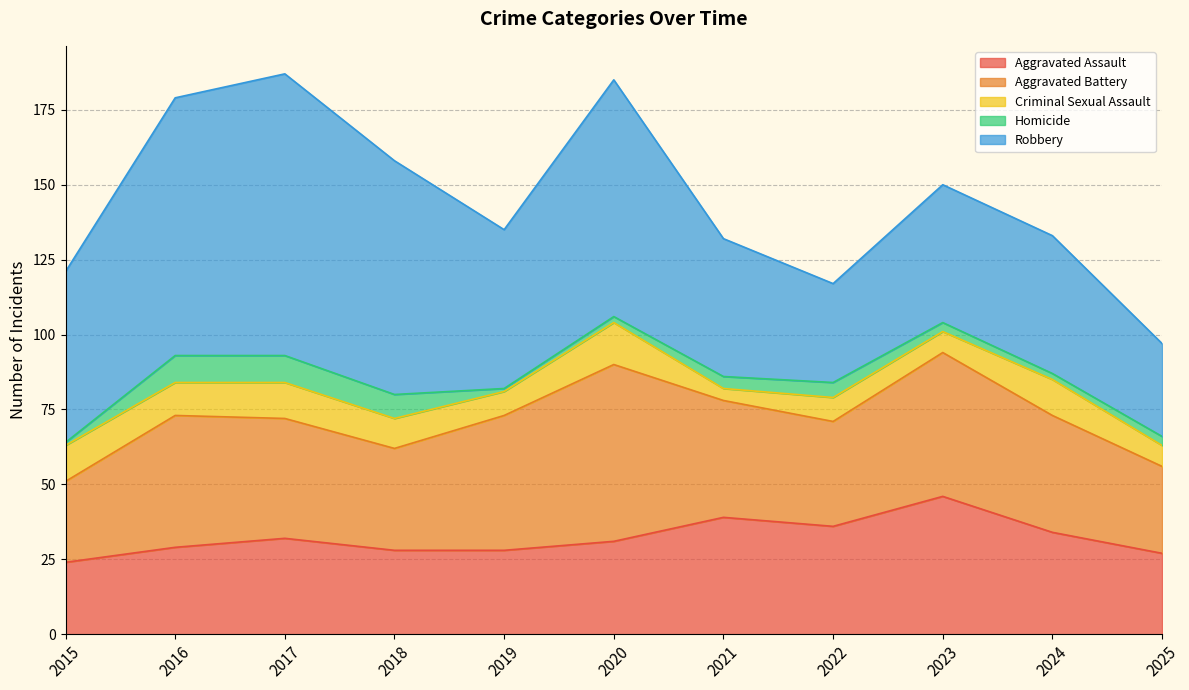

How many intersections are there between Robbery and Aggravated Battery?

2